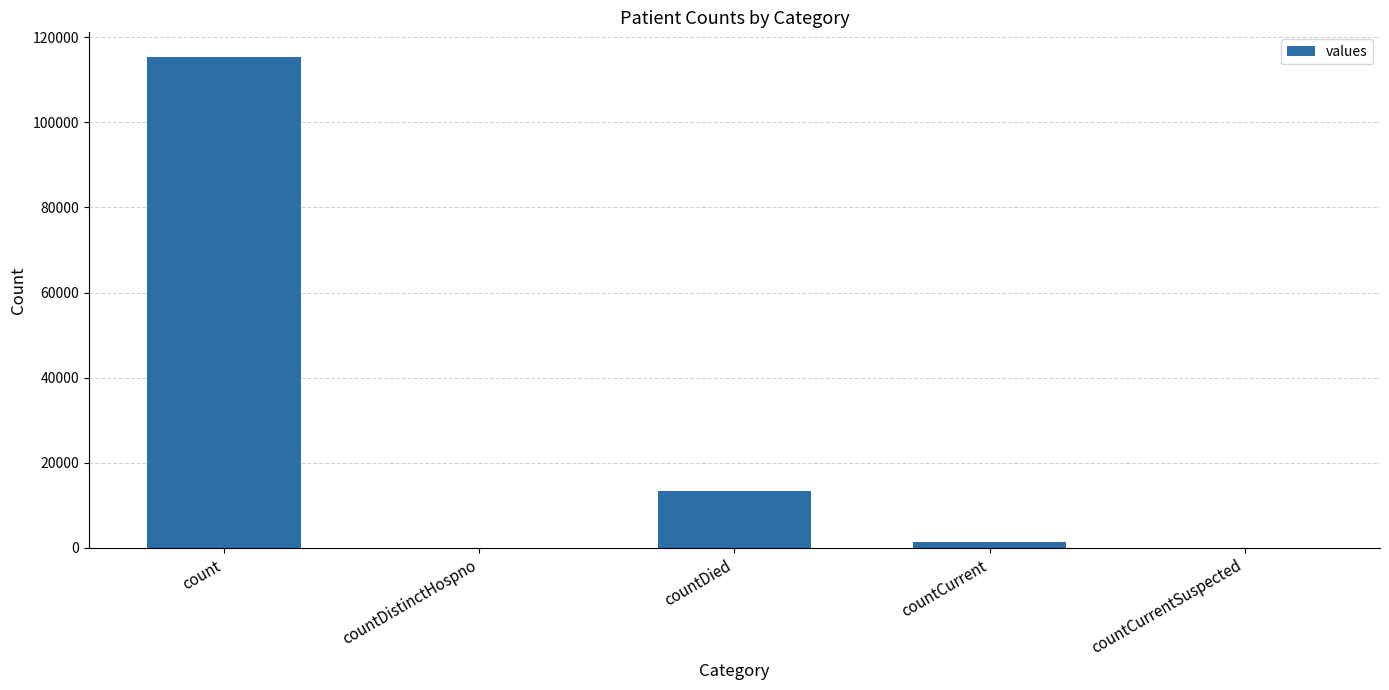

What is the greatest value displayed?

115379